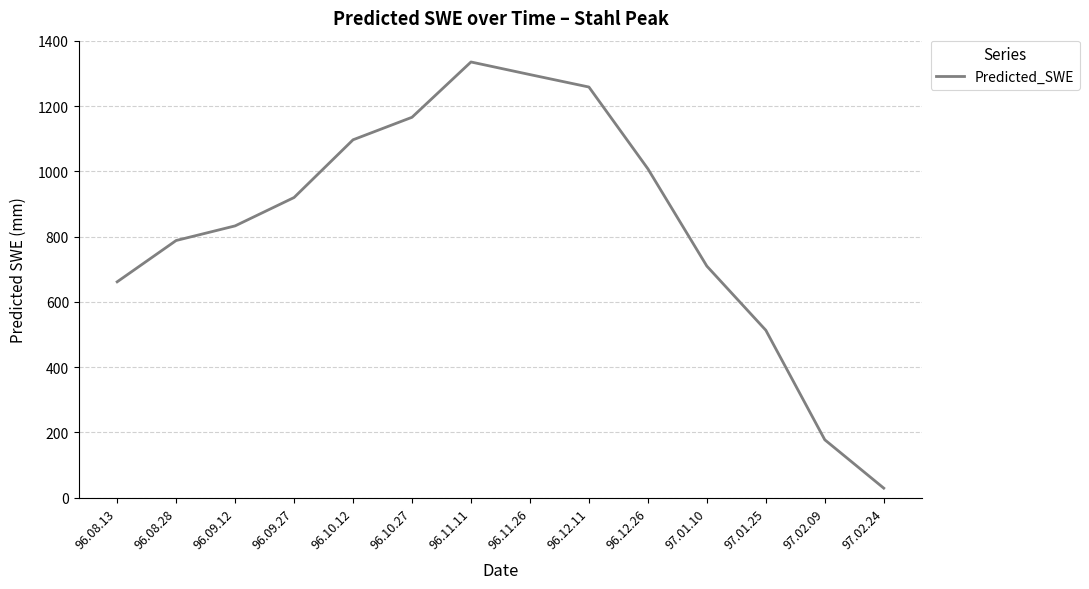

What is the ratio of the value at 97.01.25 to the value at 96.08.28?

0.7